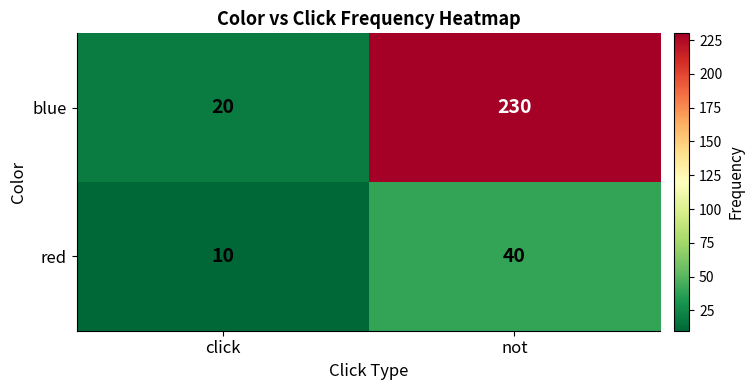

What is the sum of all red values?

50